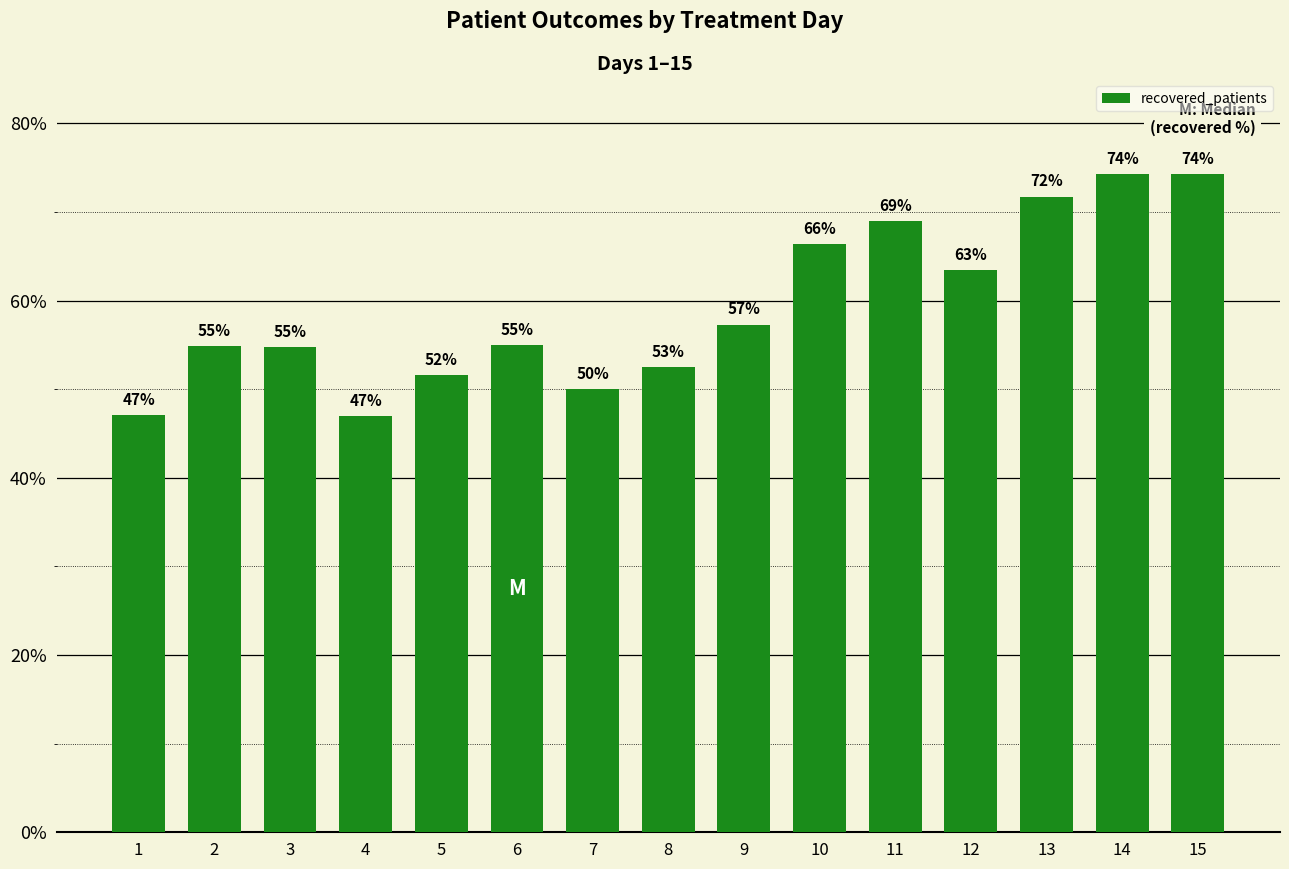

What is the maximum value shown in the chart?

74.3